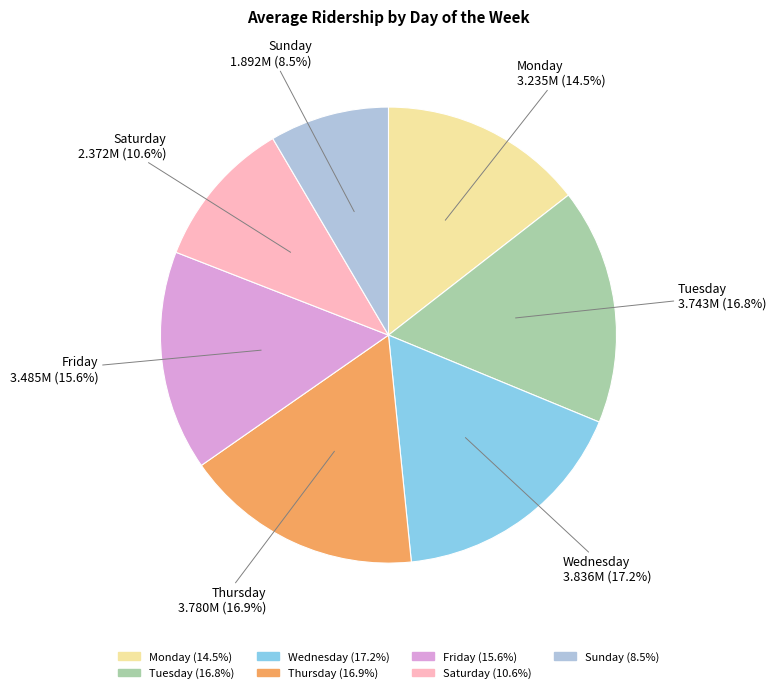

What percentage is NOT represented by Tuesday?

83.2%